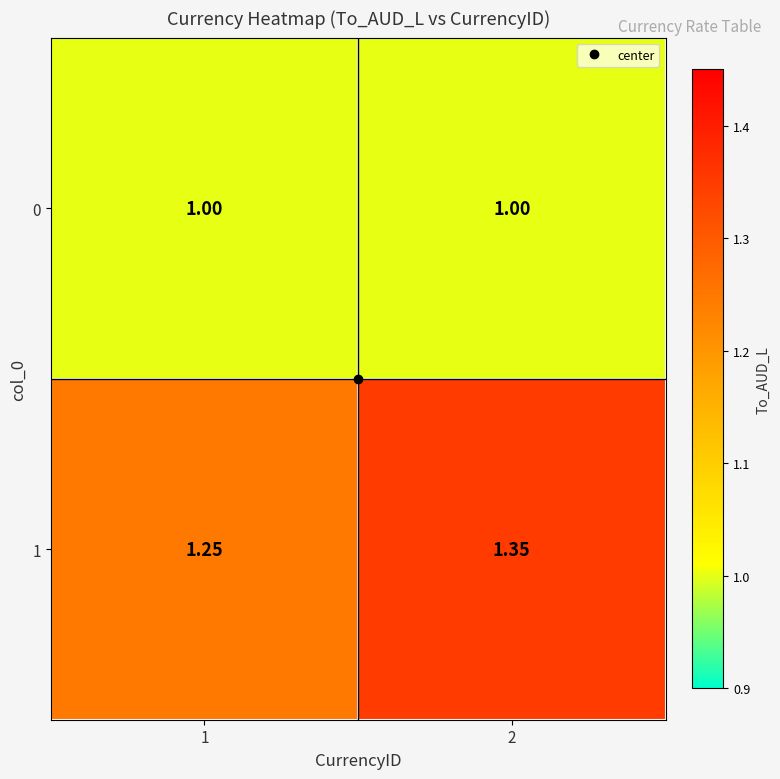

Is the value of 1 at 2 greater than the value of 0 at 1?

Yes